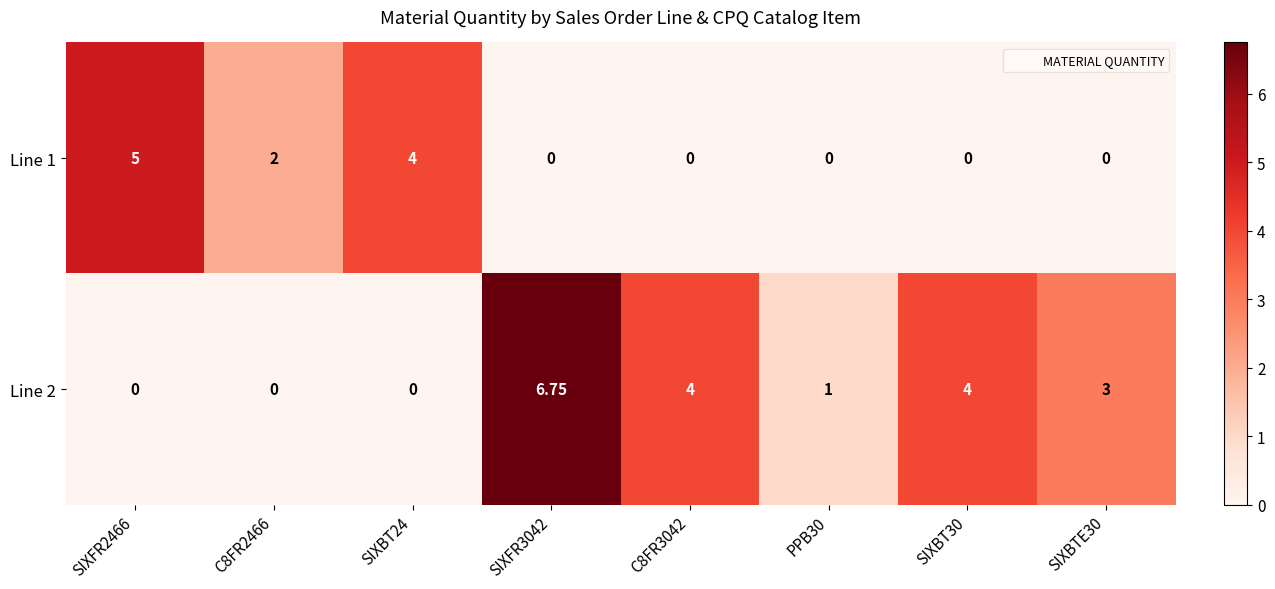

Which series changed the most between PPB30 and SIXBT30?

Line 2